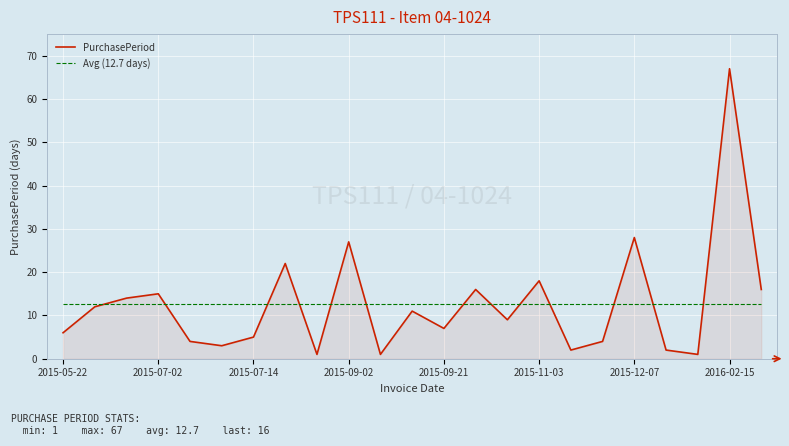

What is the maximum value shown in the chart?

67.0